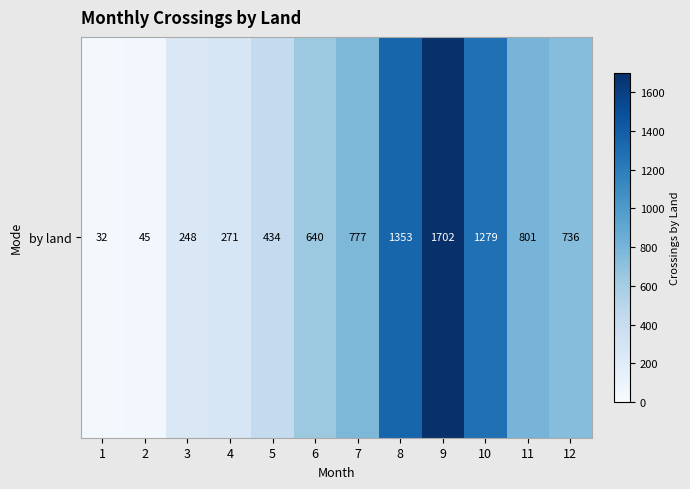

Rank the categories by value from highest to lowest.

9, 8, 10, 11, 7, 12, 6, 5, 4, 3, 2, 1